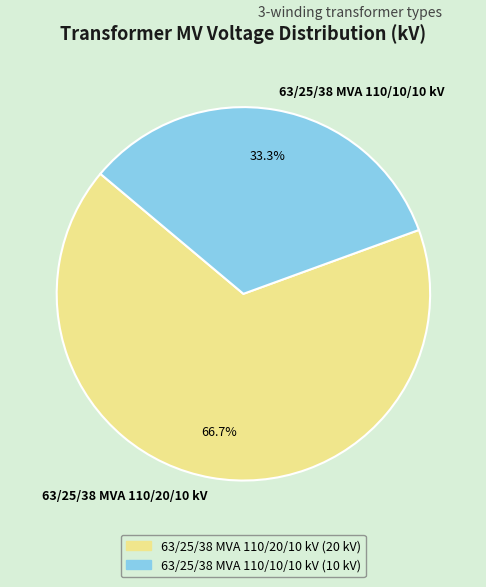

To the nearest percent, what is the difference between the 63/25/38 MVA 110/20/10 kV and 63/25/38 MVA 110/10/10 kV slice percentages?

33%